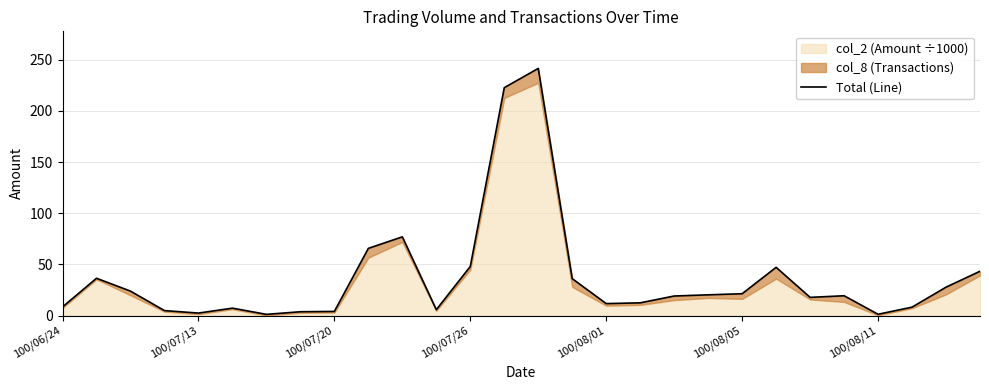

What position from the right is 25?

3